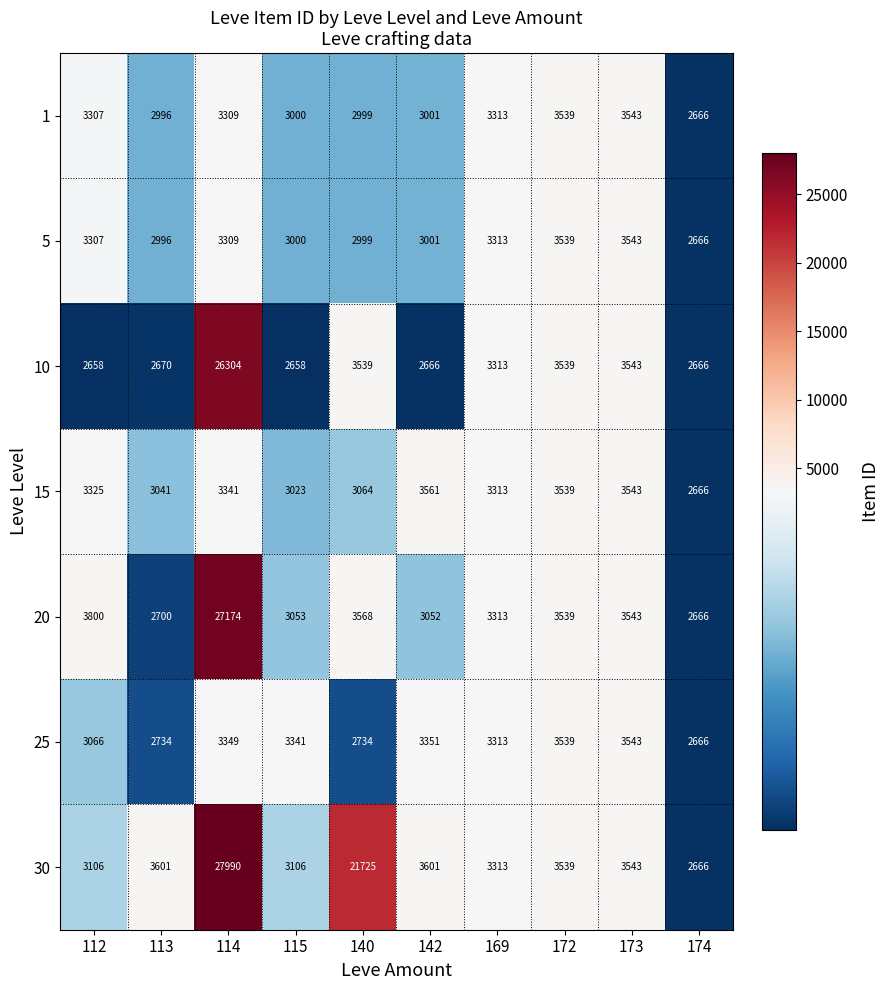

Which series has the widest spread of values?

30